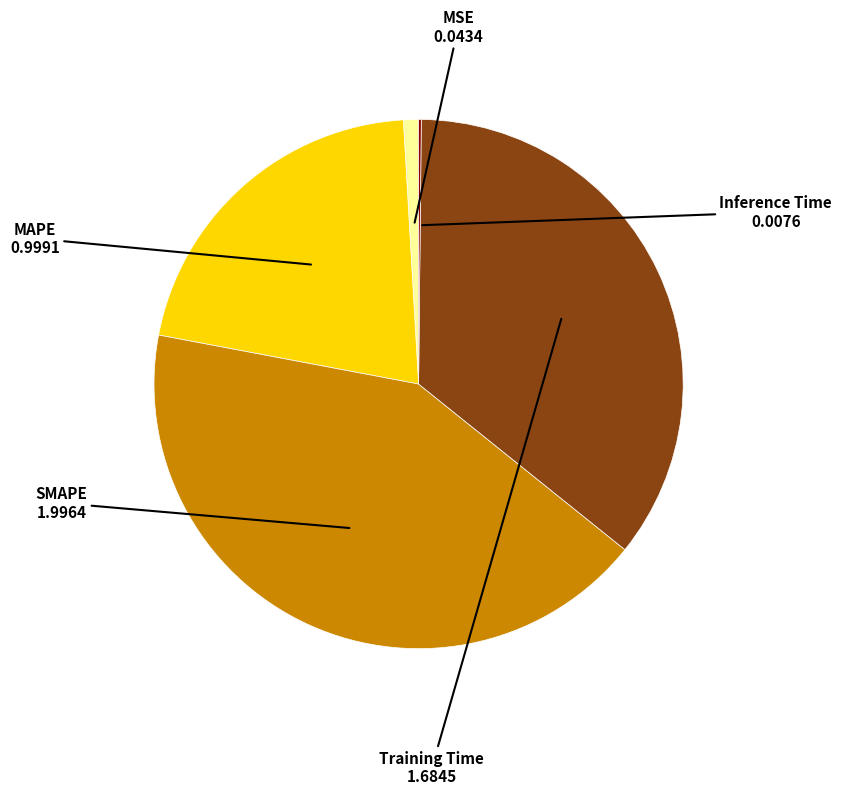

True or false: MSE accounts for 12% of the total.

False